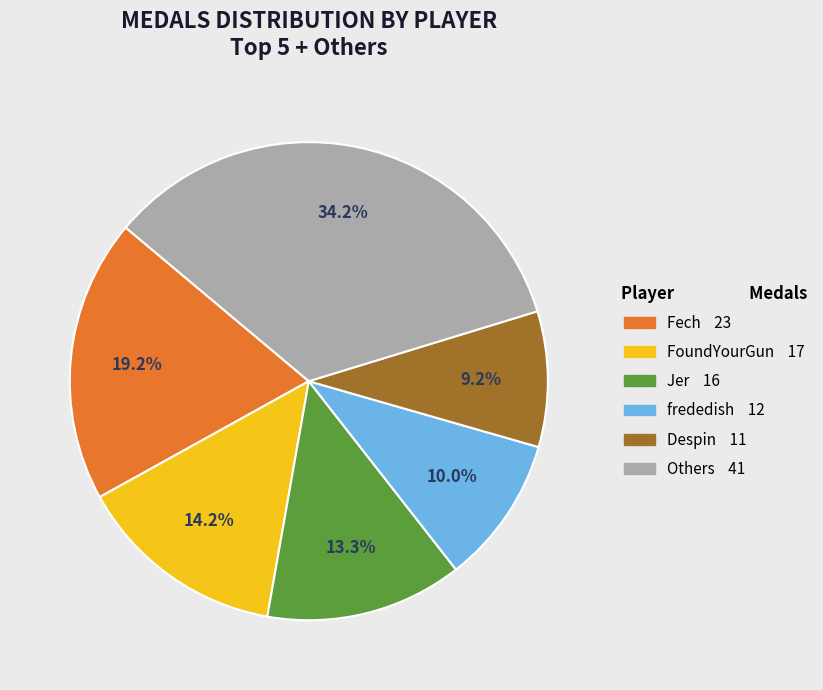

Count the number of slices in the pie.

6